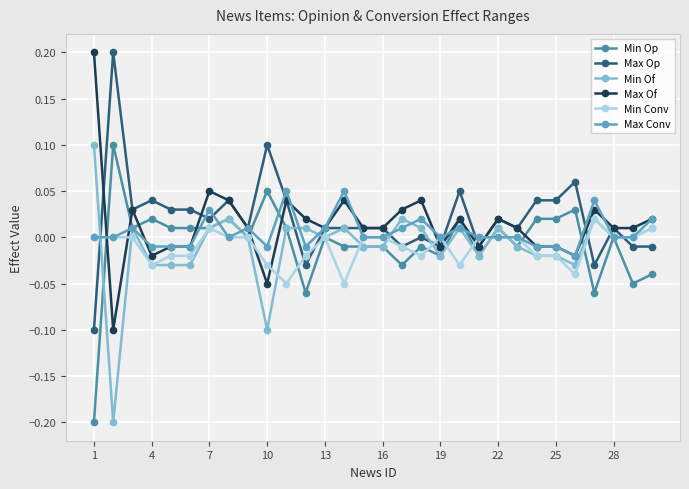

After their last crossing, which series has the higher values: Max Conv or Max Of?

Max Of